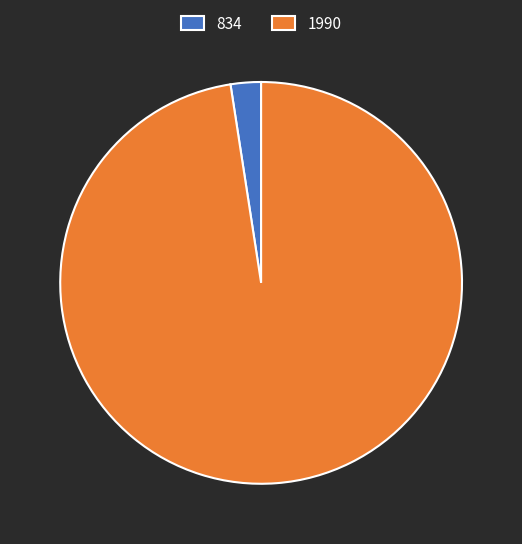

Rank the categories by value from highest to lowest.

1990, 834